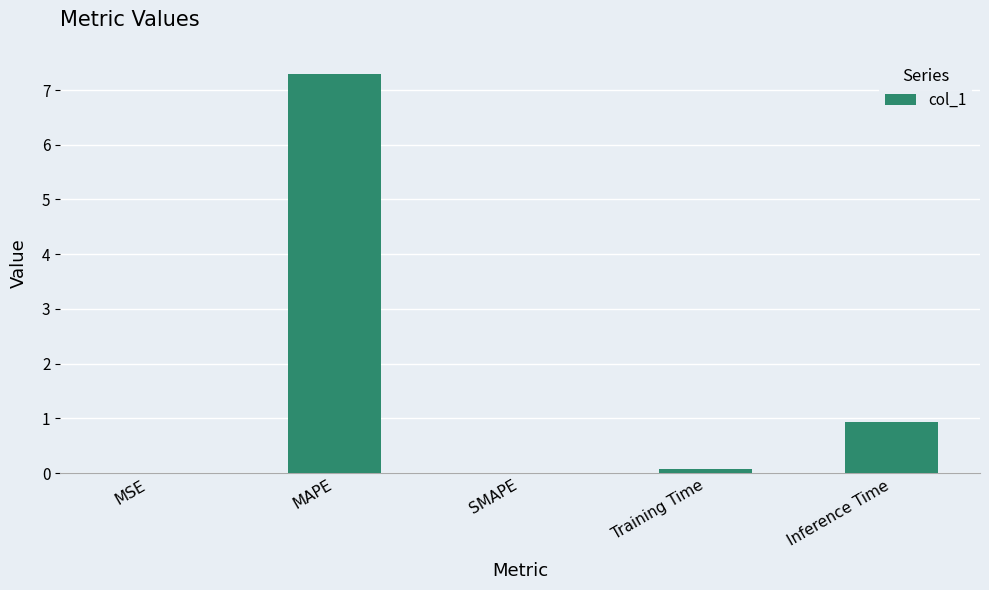

Between MAPE and SMAPE, which is larger?

MAPE